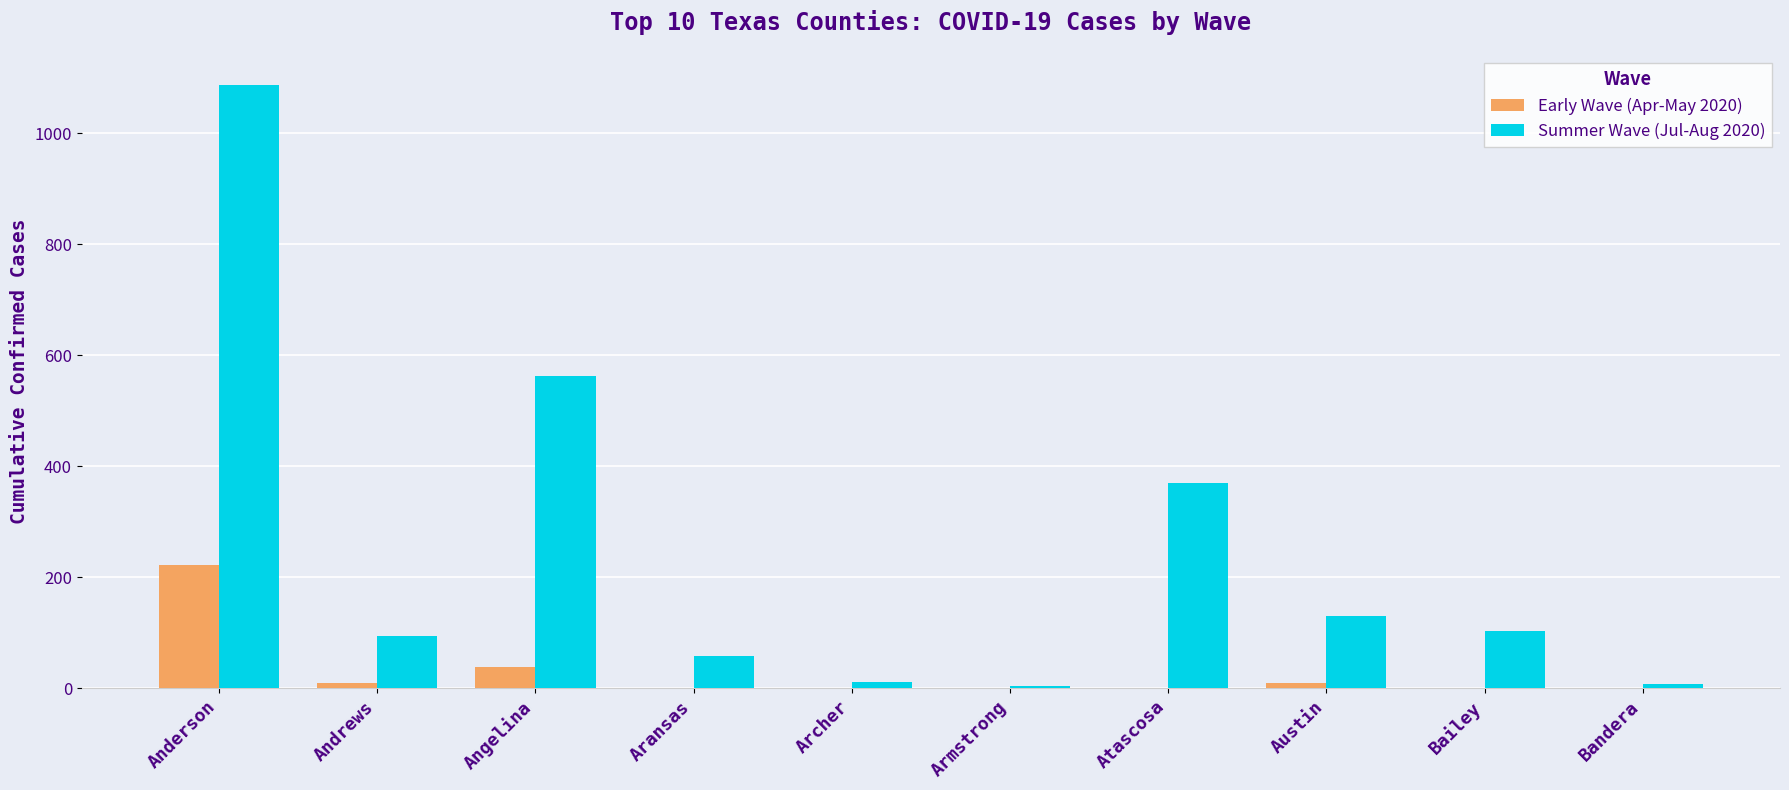

Where is Summer Wave (Jul-Aug 2020) nearest to the value 545?

Angelina